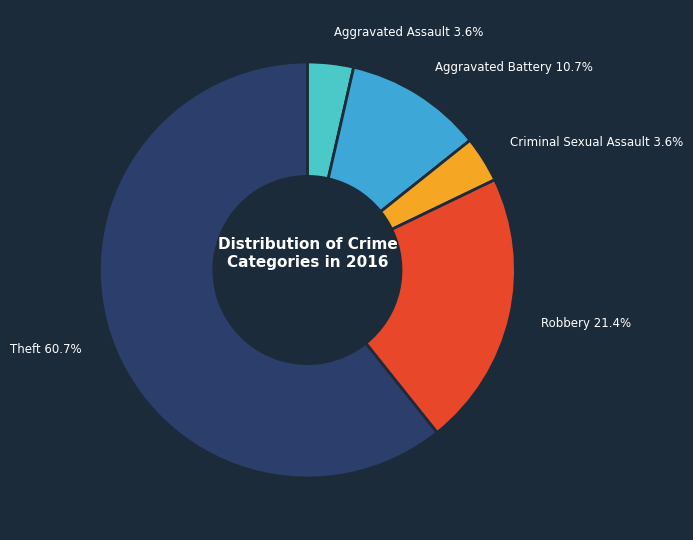

To the nearest percent, what is the average slice percentage?

20%